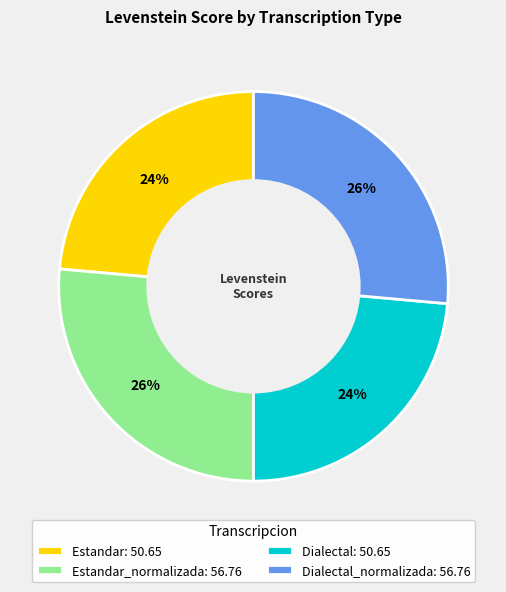

To the nearest percent, what is the average slice percentage?

25%